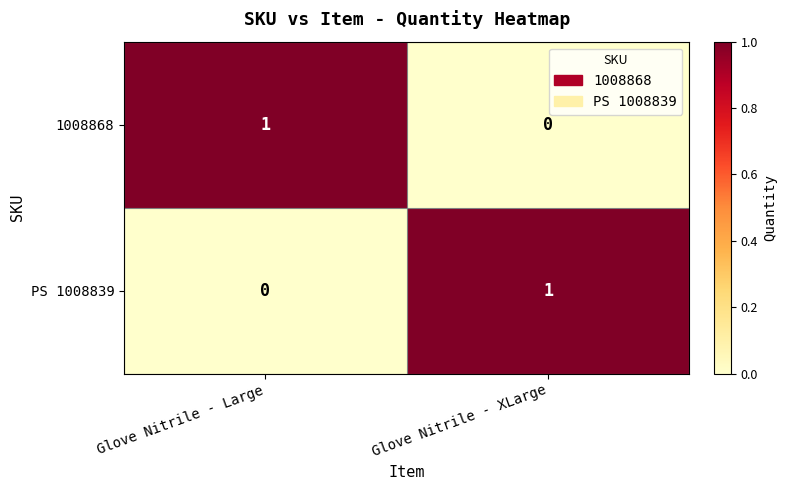

Rank the series at Glove Nitrile - Large from highest to lowest value.

1008868, PS 1008839